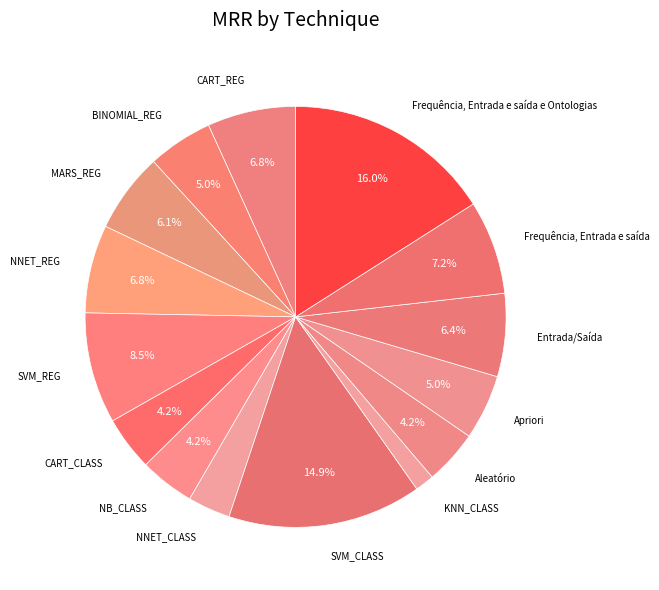

To the nearest percent, what percentage of the pie is CART_REG?

7%